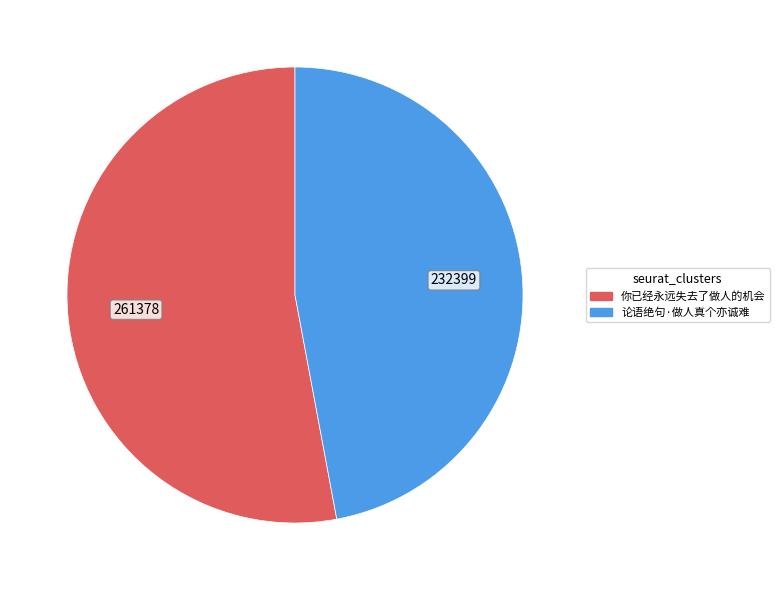

Is 论语绝句·做人真个亦诚难 the majority of the pie?

No